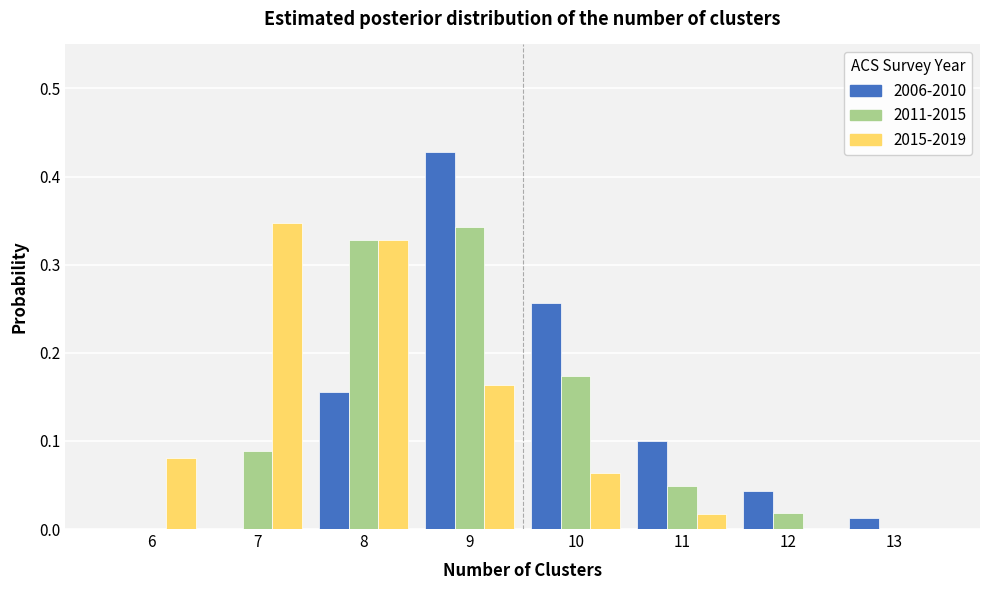

Is the value of 2011-2015 at 10 greater than the value of 2006-2010 at 13?

Yes